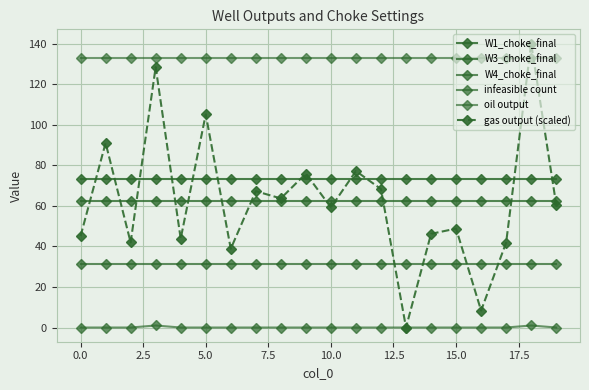

Count the number of categories in the chart.

20